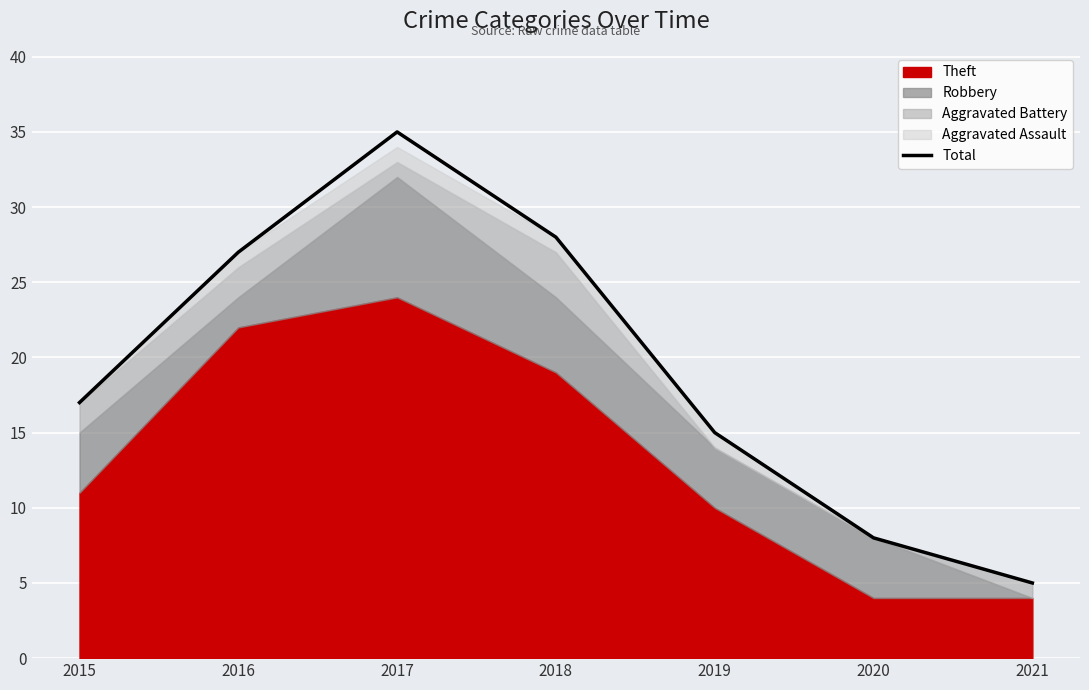

List the labels in order of value, smallest first.

2021, 2020, 2019, 2015, 2016, 2018, 2017